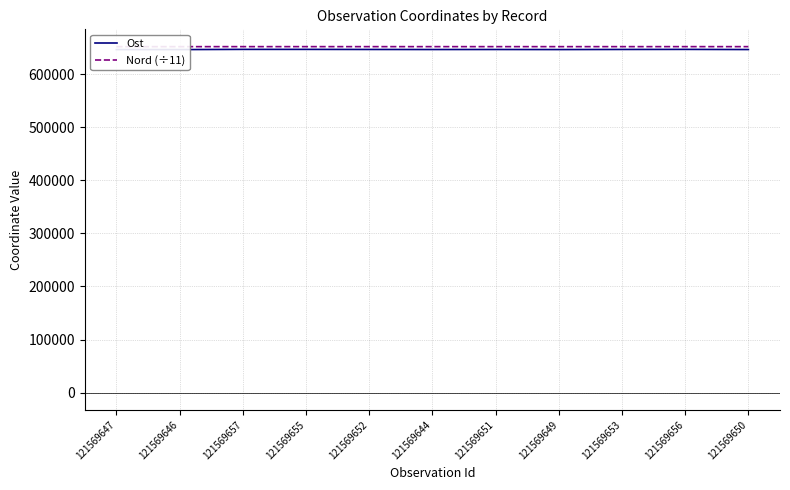

Is this an area chart (filled region under the line)?

No